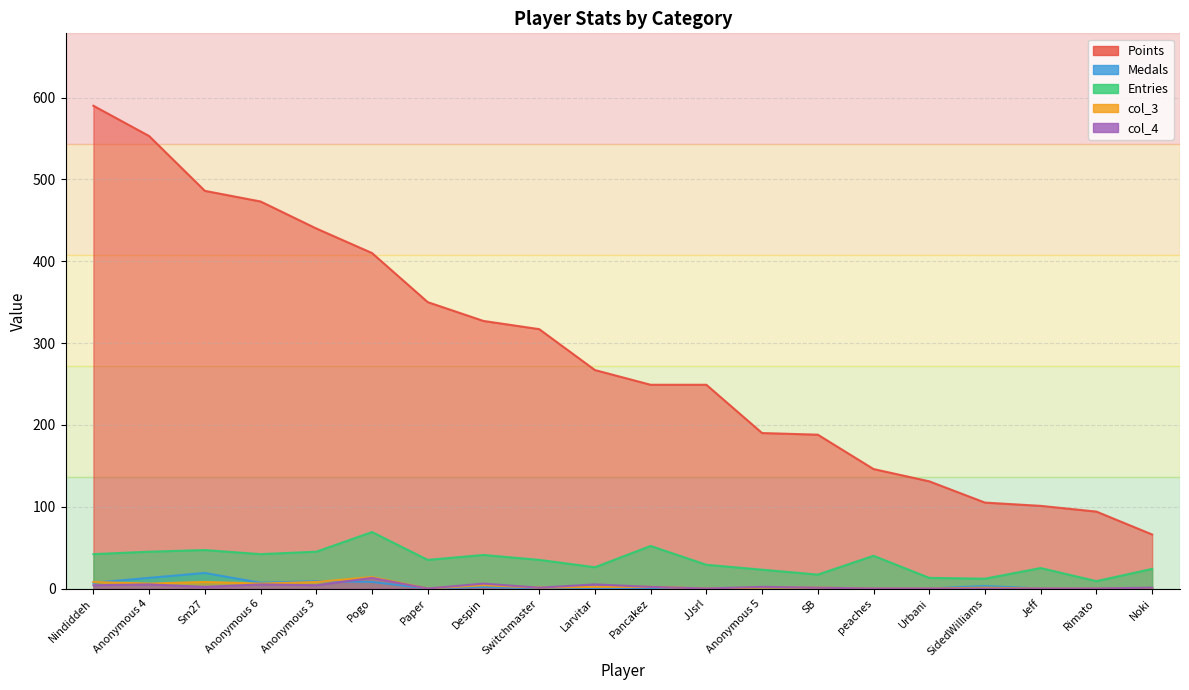

At which label is col_4 closest to 6?

Despin